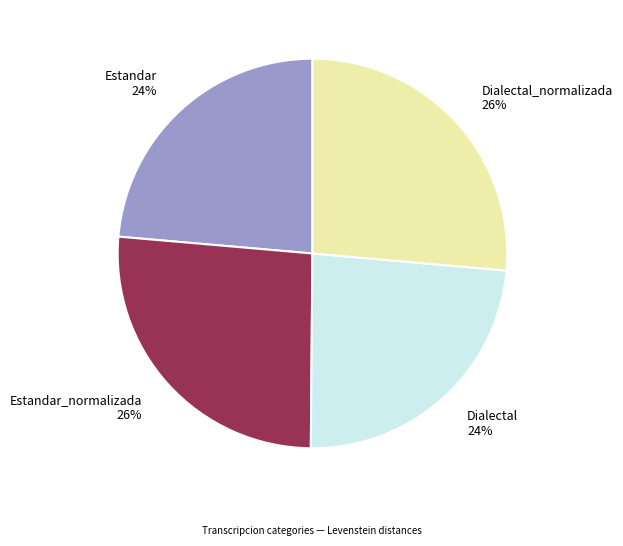

How many slices are in this pie chart?

4